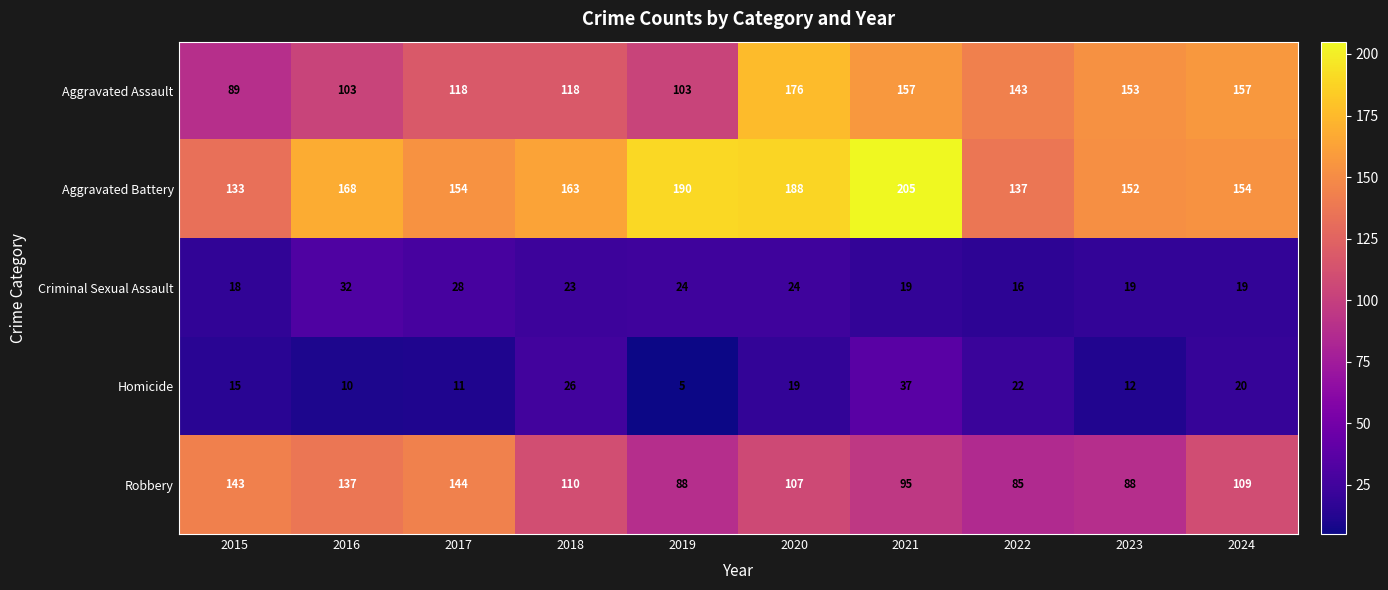

Which series has the largest total across all categories?

Aggravated Battery